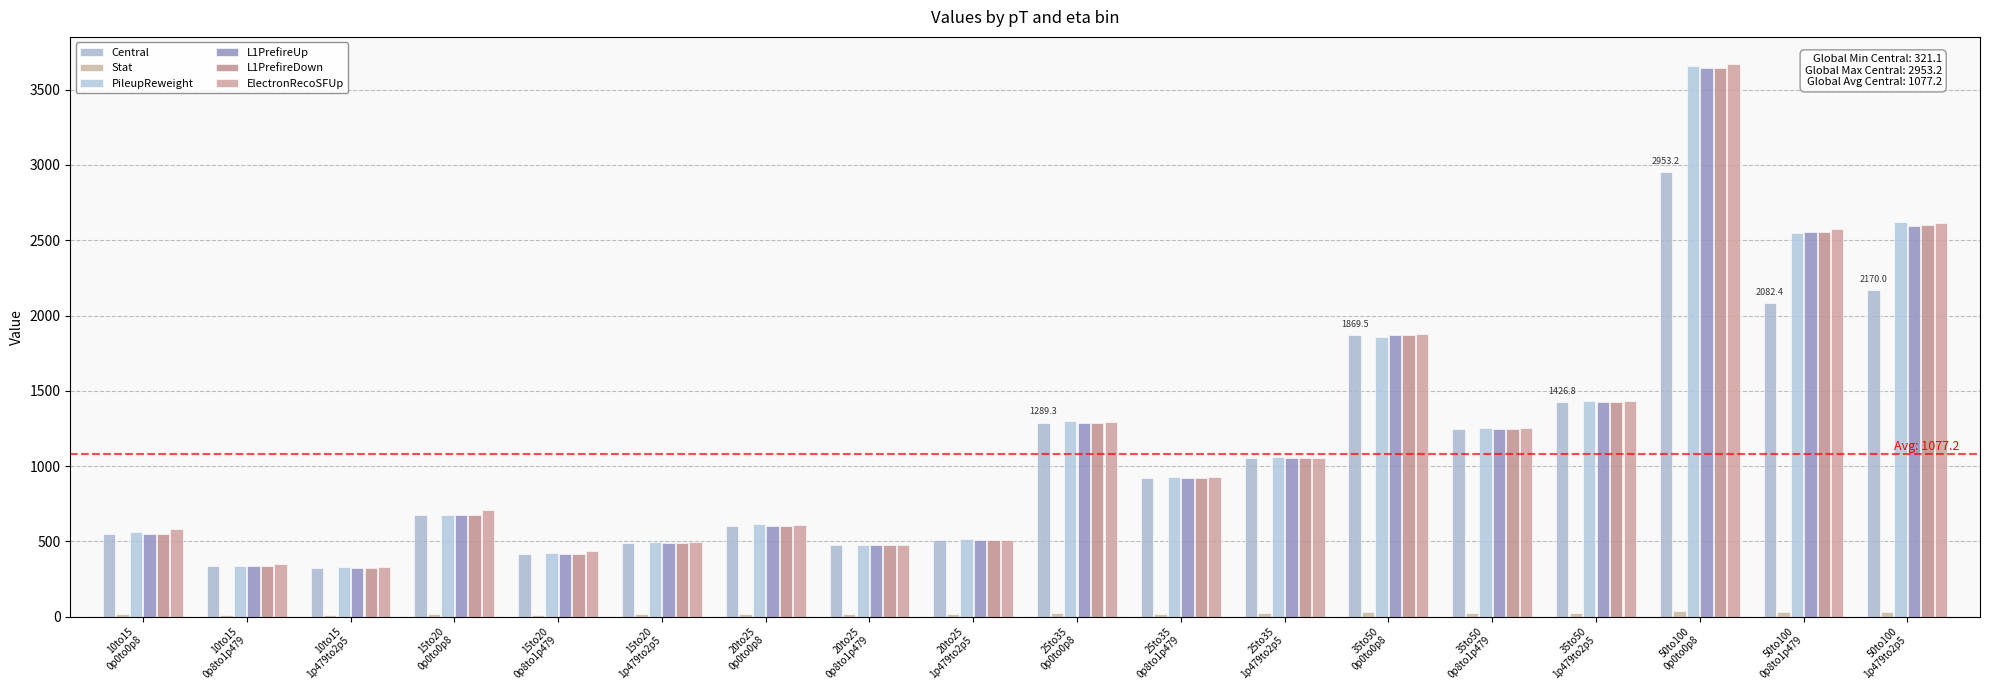

What is the spread (max minus min) of values at 15to20
0p0to0p8?

692.6